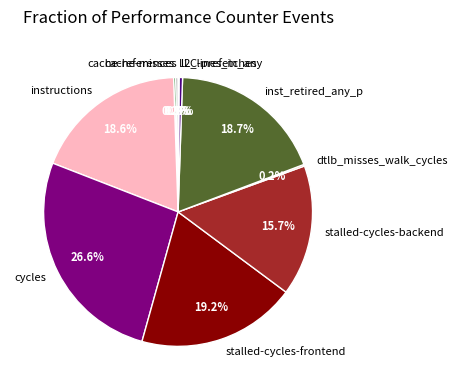

How much of the chart is everything except l2_lines_in_any?

99.6%